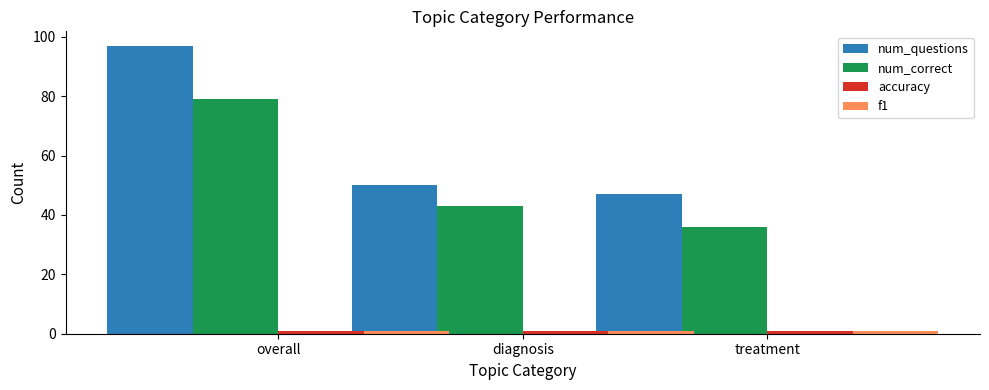

What is the difference between the second highest and minimum values in the num_questions series?

3.0